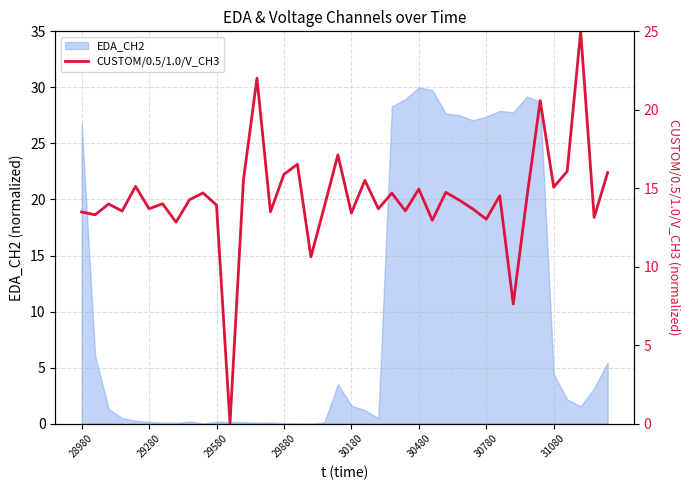

True or false: the data shows 28.8 at 19.

False